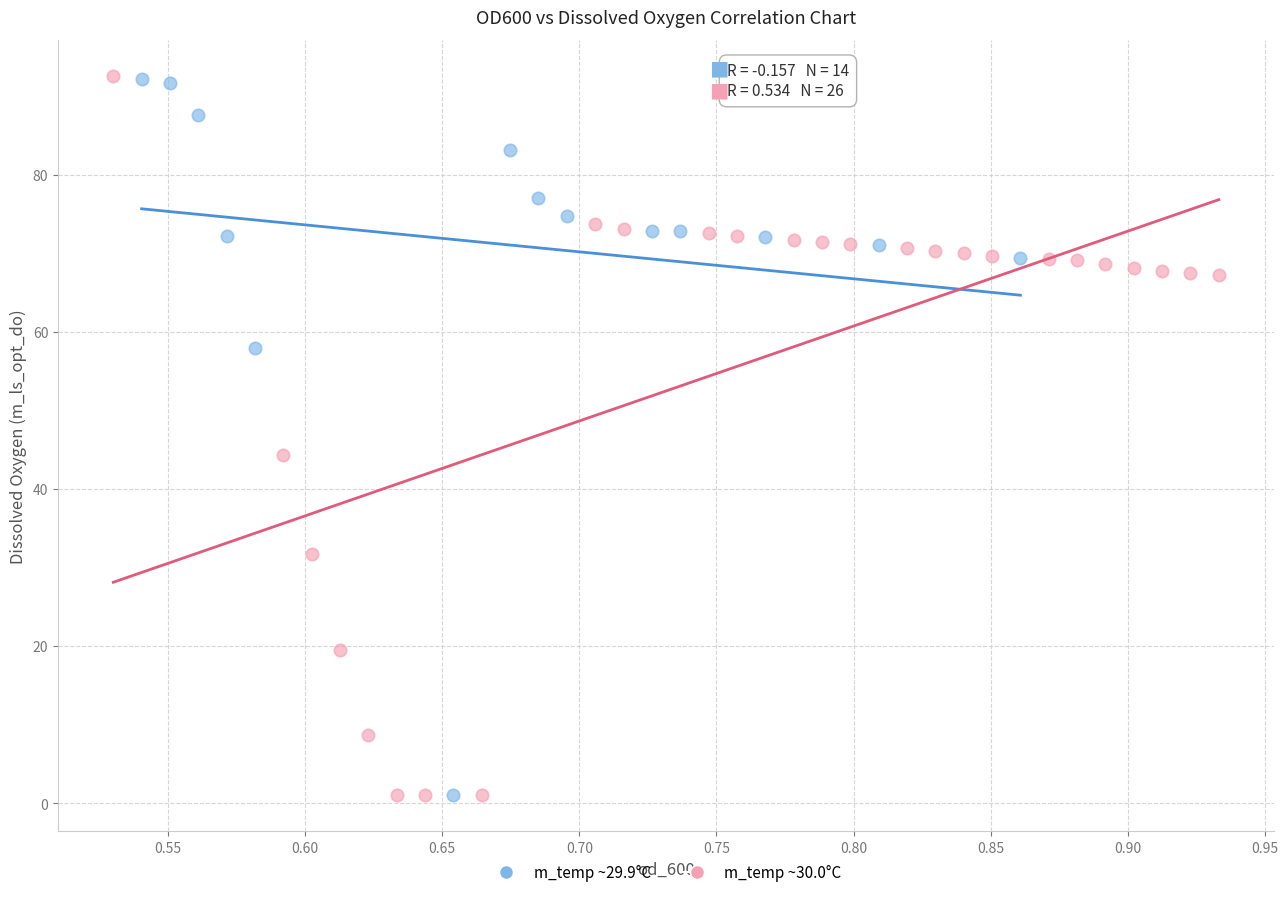

Which series has the widest spread of Y values?

m_temp ~30.0°C